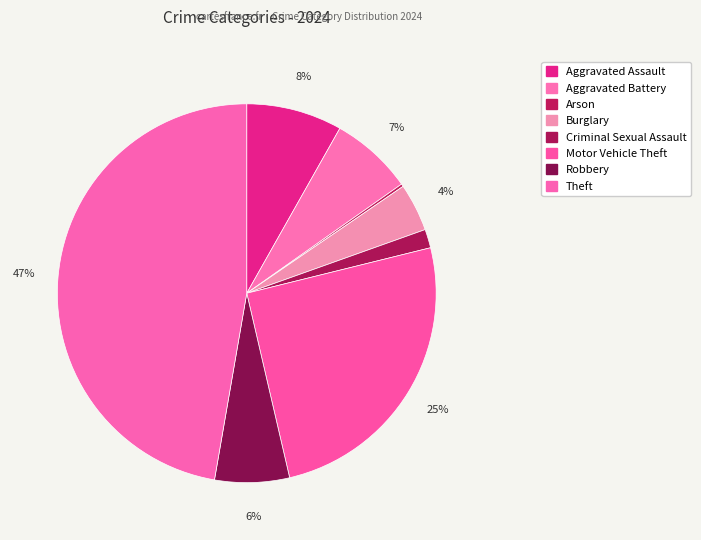

The Theft slice represents 47% of the pie. True or false?

True